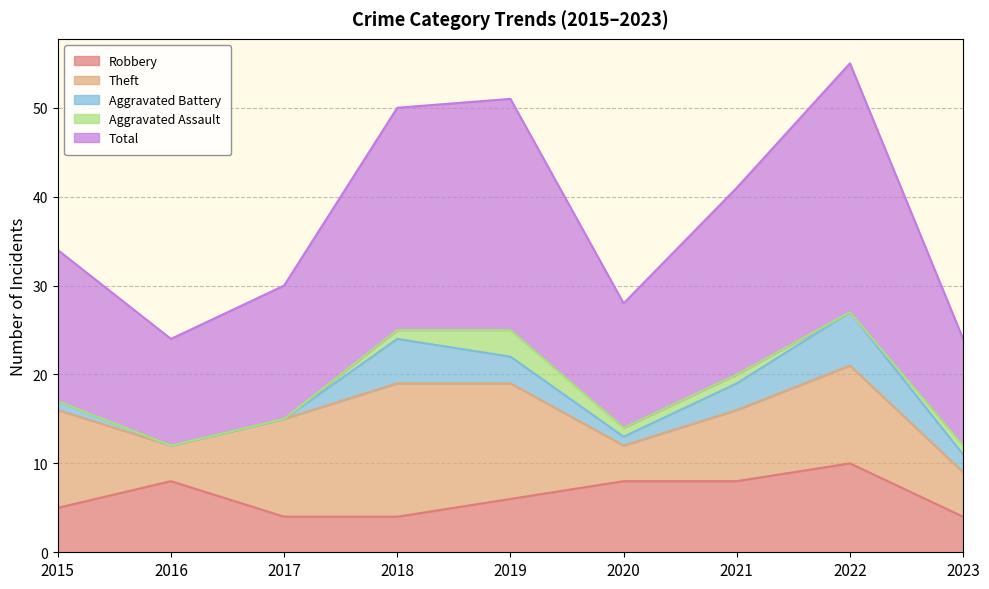

Which series changed the most between 2018 and 2022?

Robbery